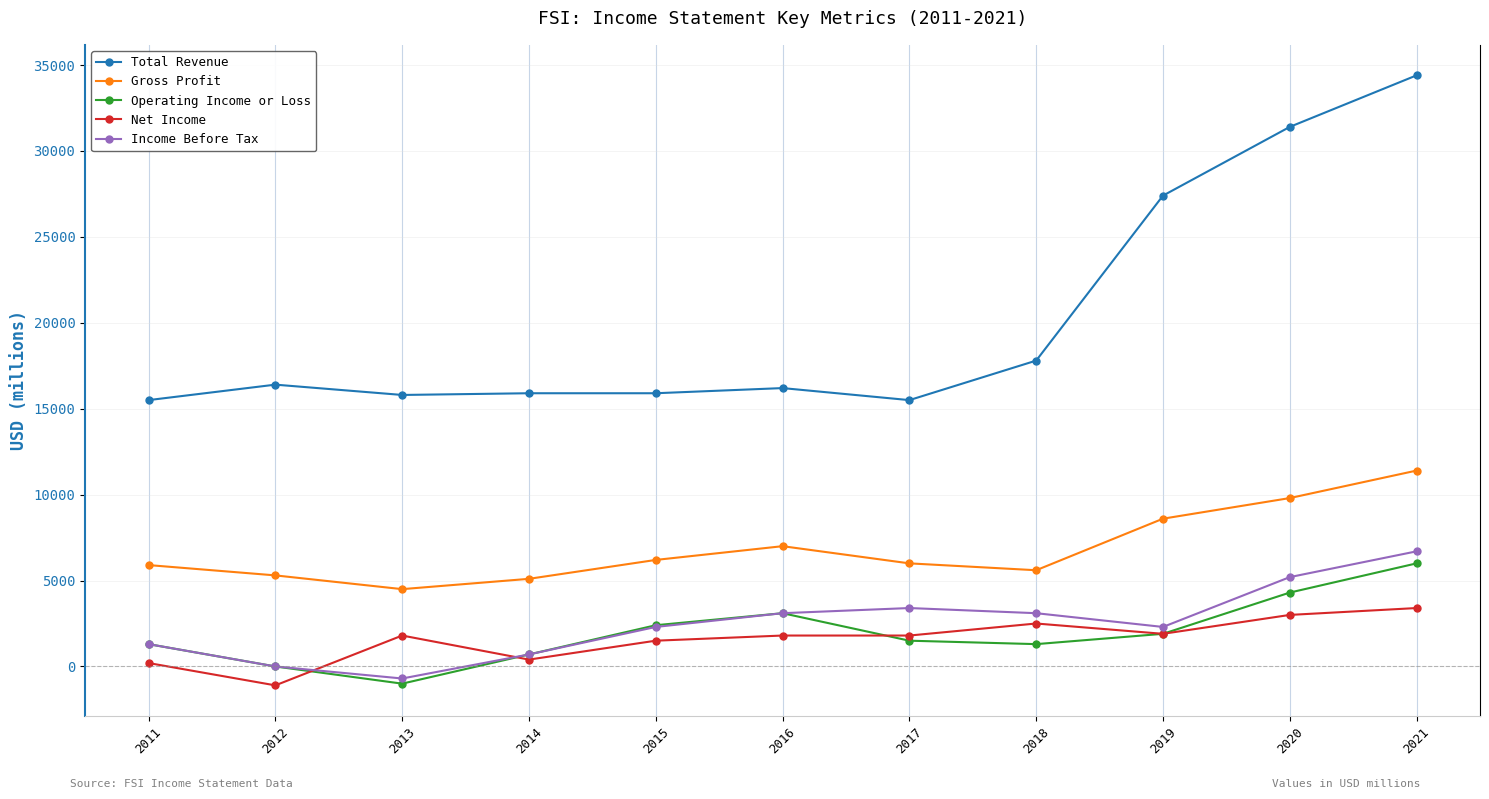

Is the value of Net Income at 2014 greater than the value of Gross Profit at 2019?

No